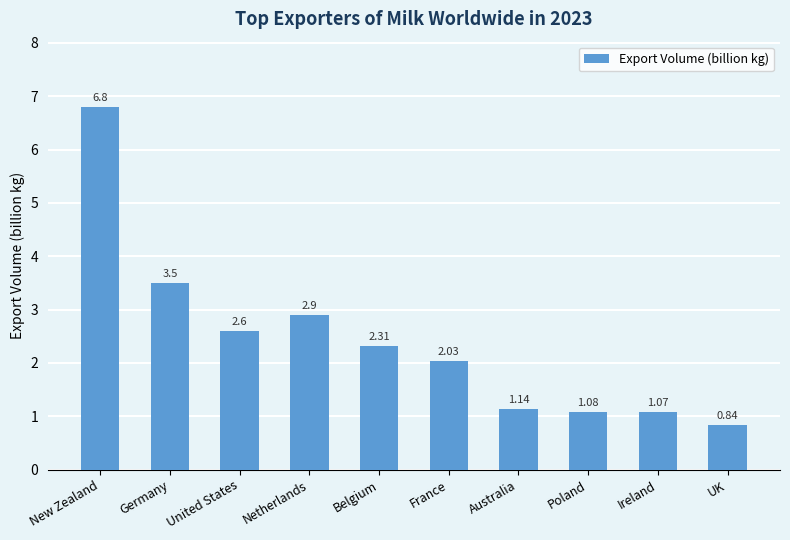

What is the sum of the values at Australia and United States?

3.7